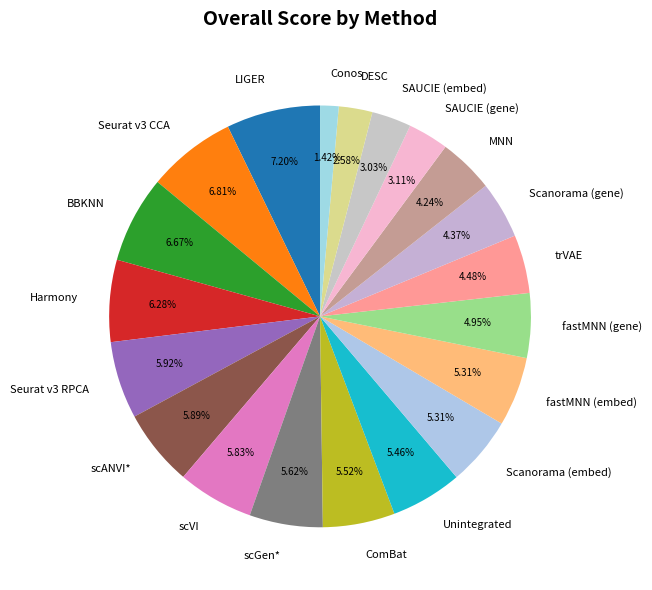

Which has a higher value, DESC or Scanorama (gene)?

Scanorama (gene)